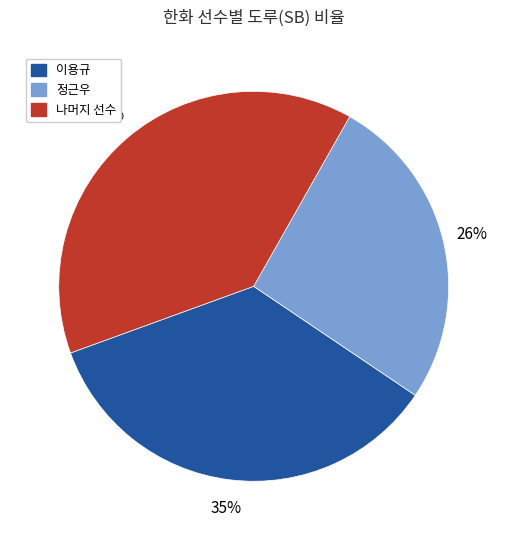

To the nearest percent, what is the combined percentage of 나머지 선수 and 이용규?

74%